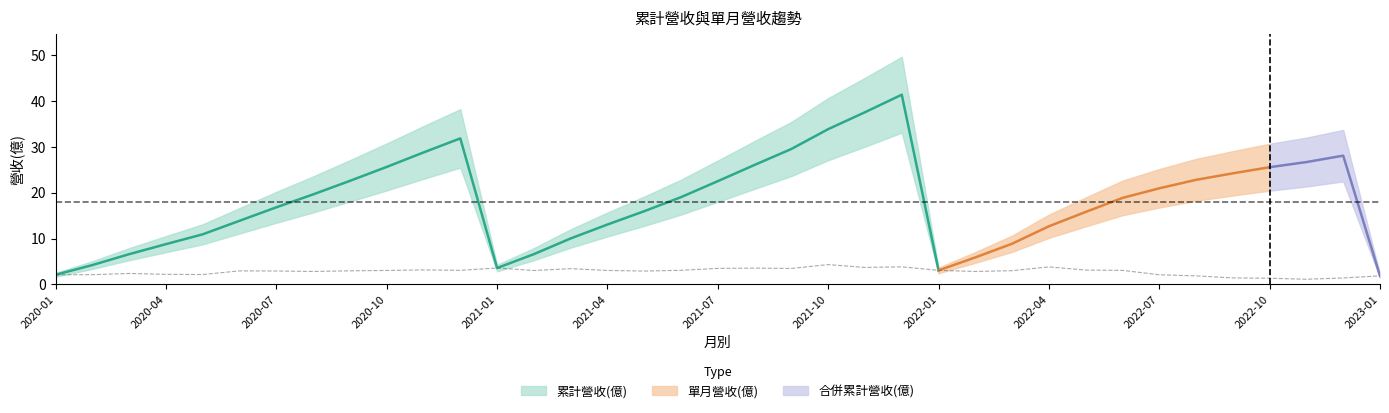

At which category does the chart reach its peak across all series?

2021-10